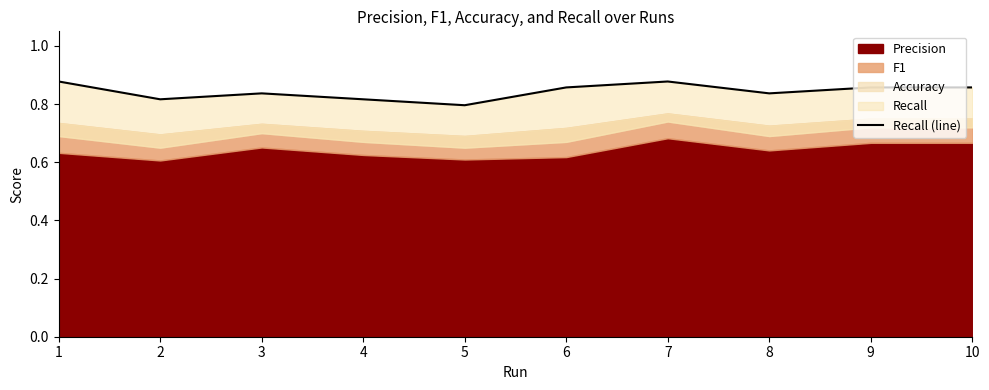

How many lines are shown in the chart?

1